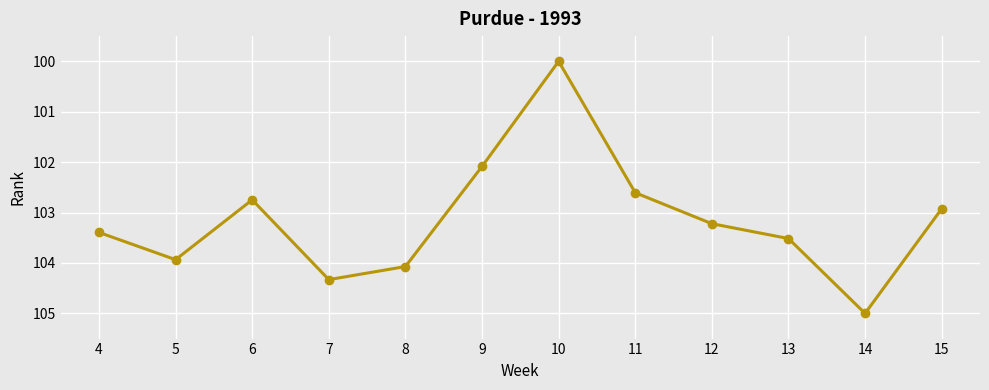

At which label is the value closest to 102?

9